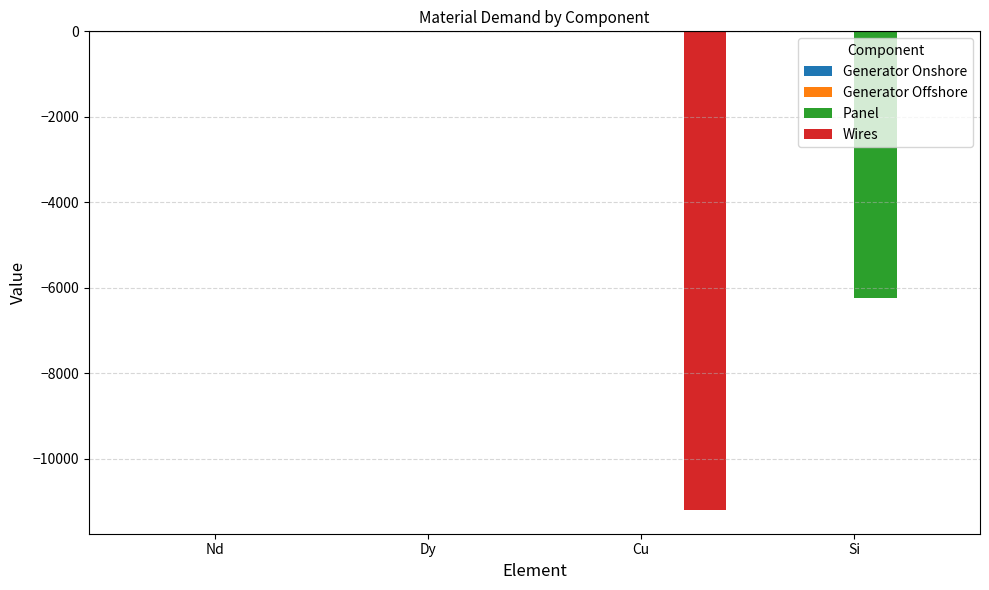

The value of Wires at Dy is -4491.5. True or false?

False